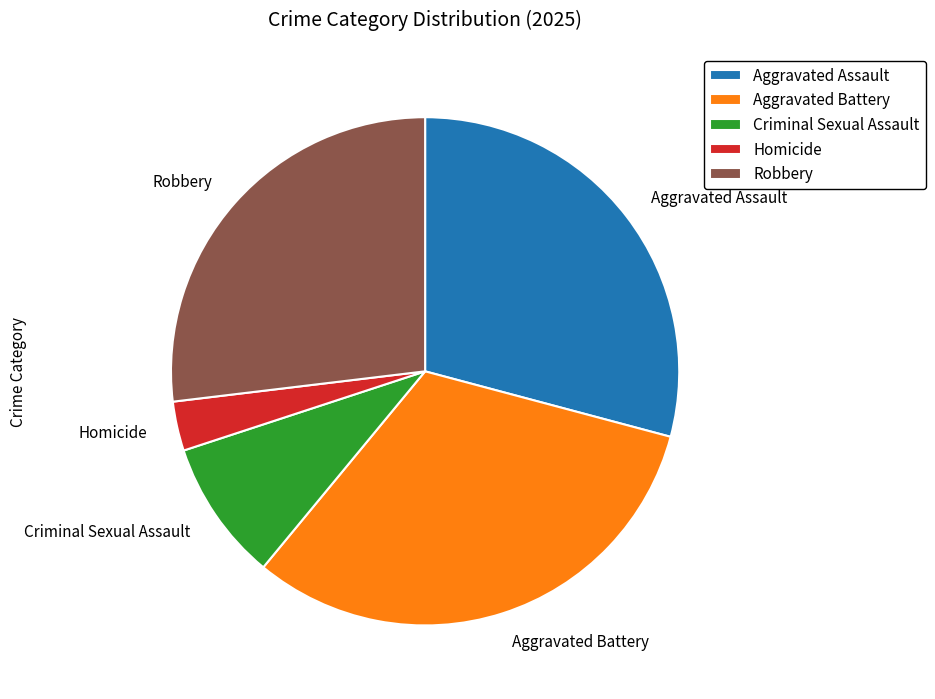

Count the number of slices in the pie.

5